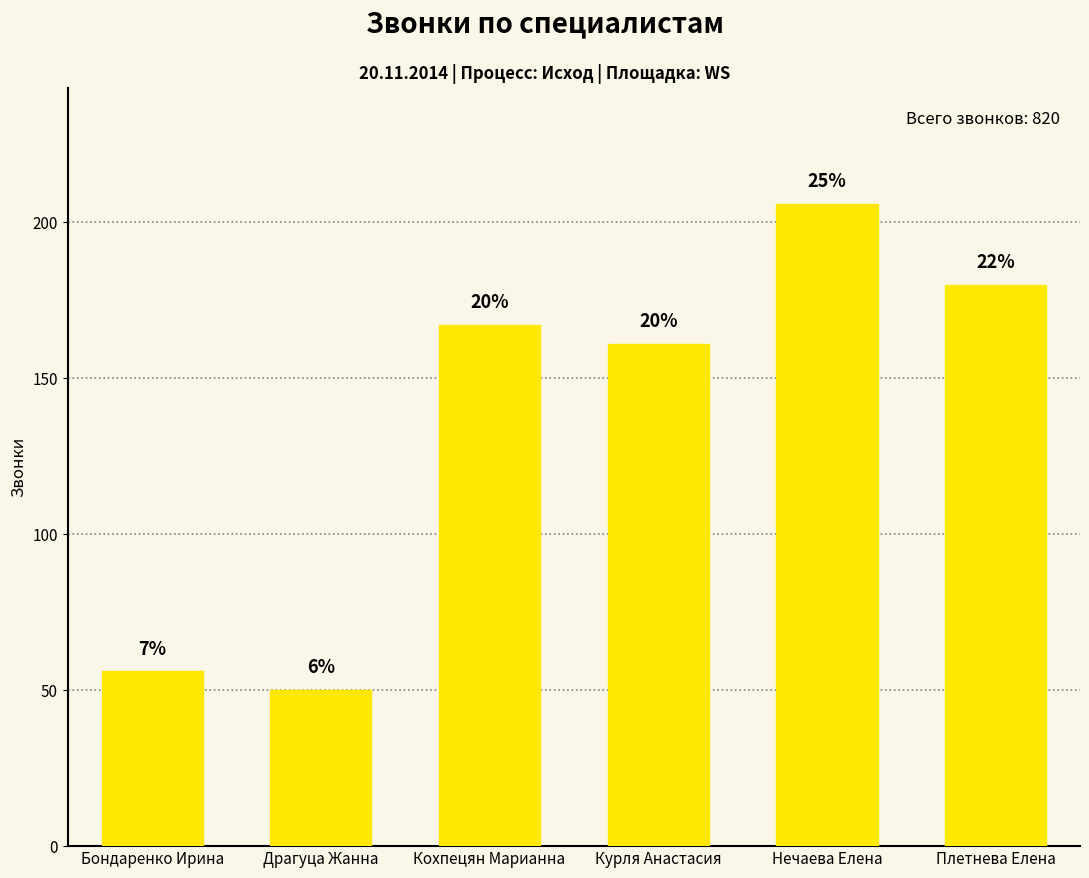

What is the value of the 5th bar from the left?

206